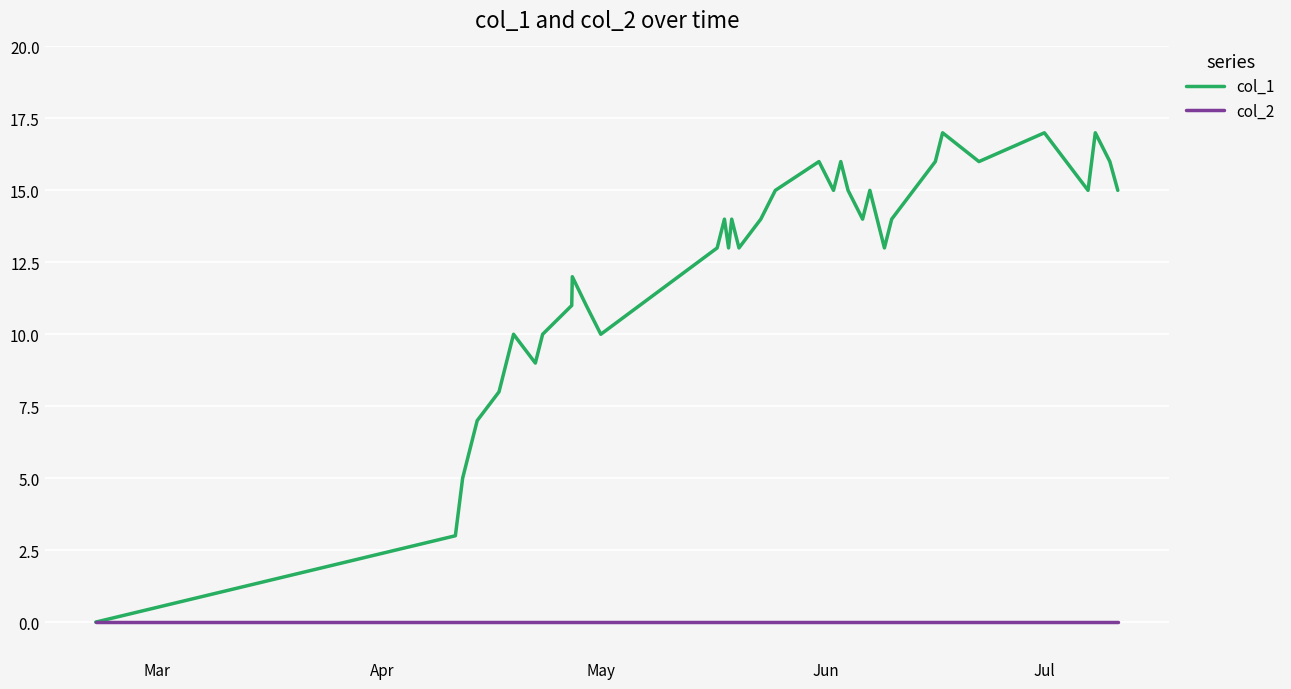

List the series in order of their peak value, highest first.

col_1, col_2